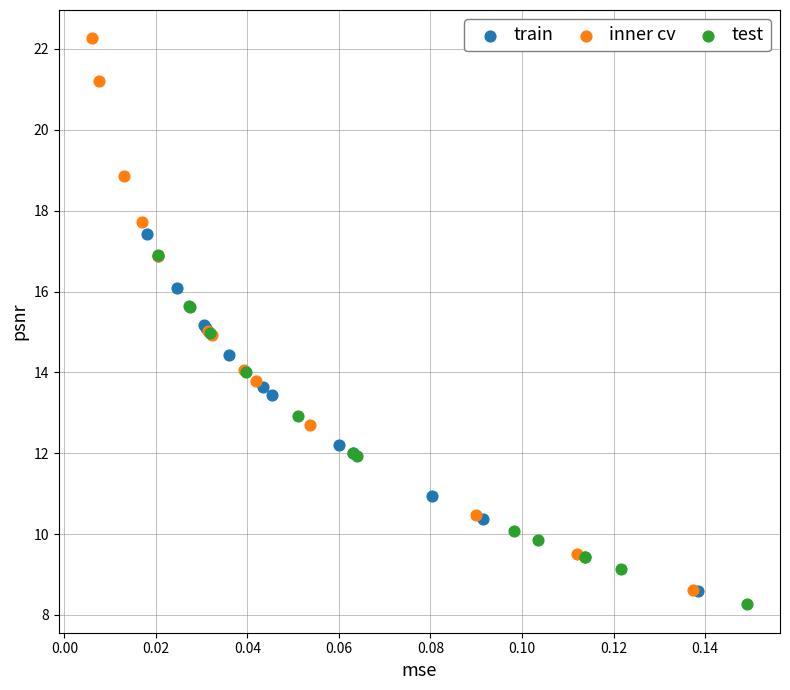

Which series contains the highest Y value?

inner cv